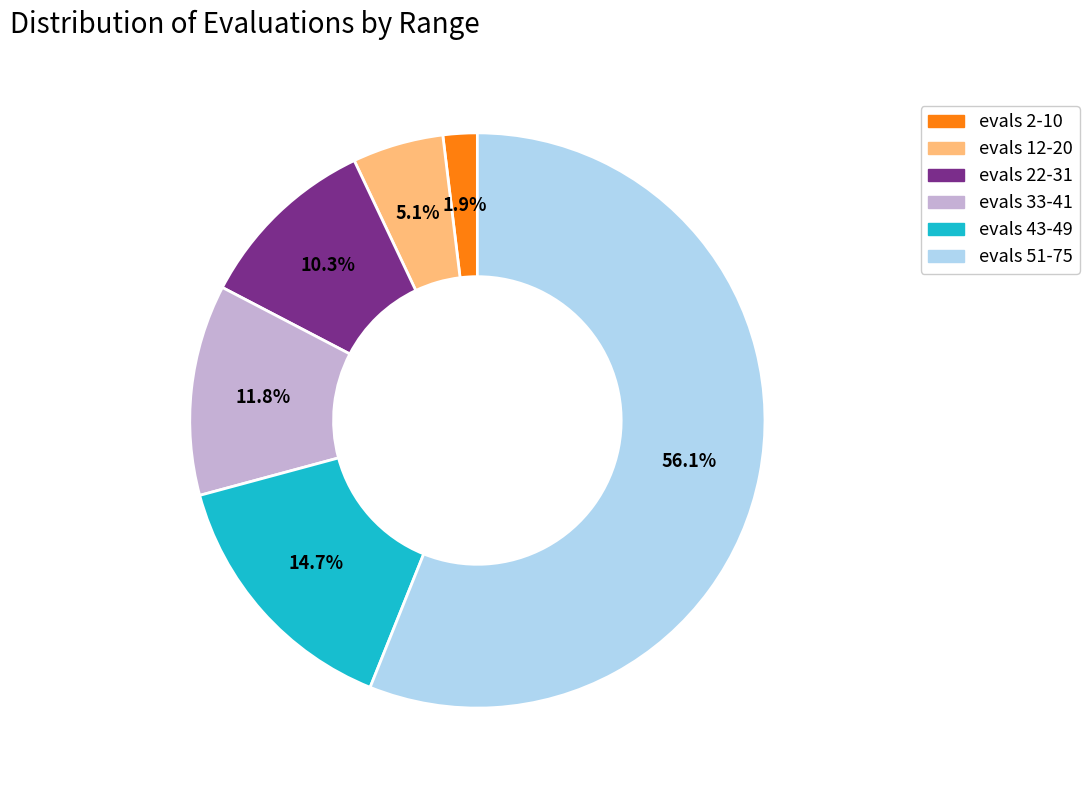

Does any single category account for the majority?

Yes